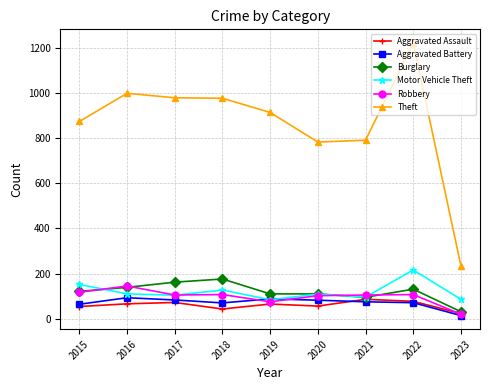

What is the difference between the highest and lowest values at 2018?

934